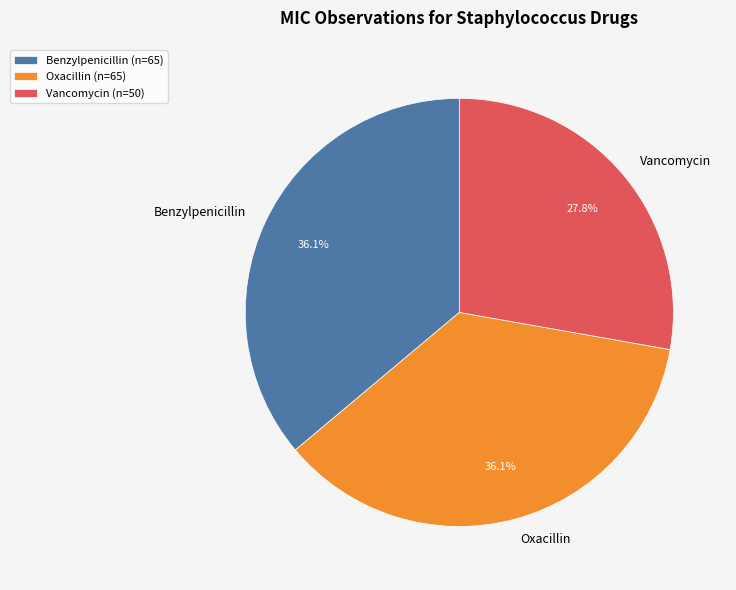

To the nearest percent, what is the difference between the largest and smallest slice percentages?

8%